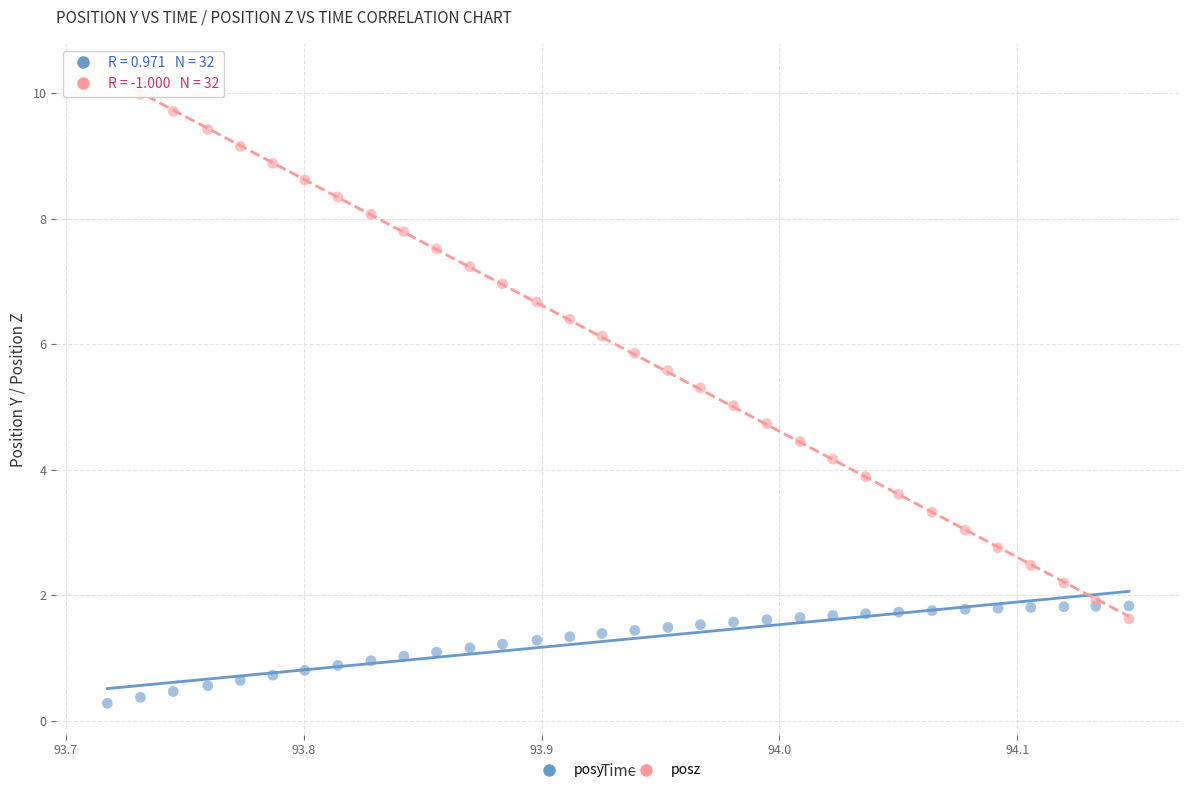

Which series has the largest Y range (max minus min)?

posz